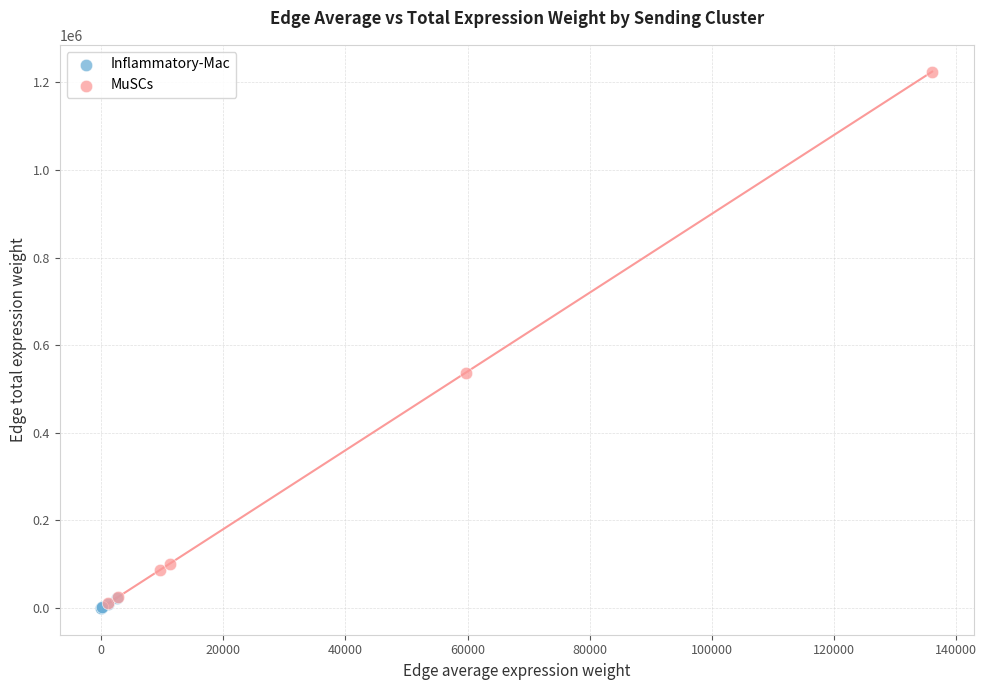

Which series has the widest spread of Y values?

MuSCs